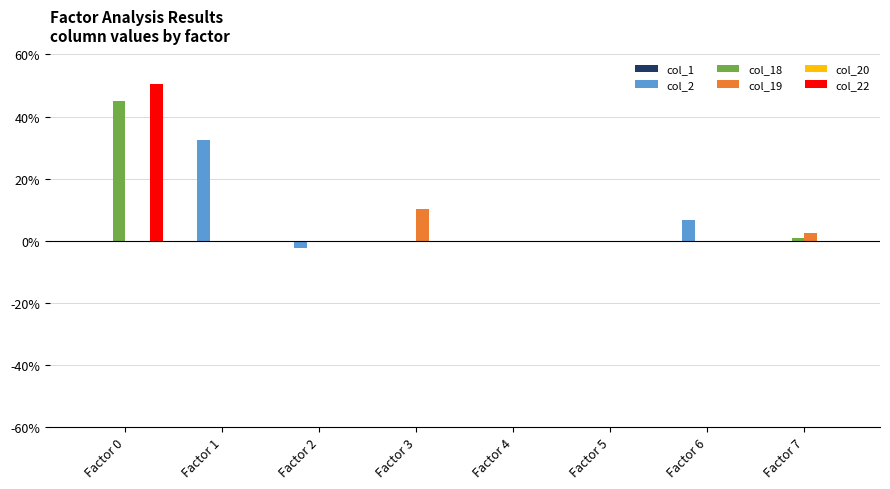

What is the spread (max minus min) of values at Factor 6?

0.1